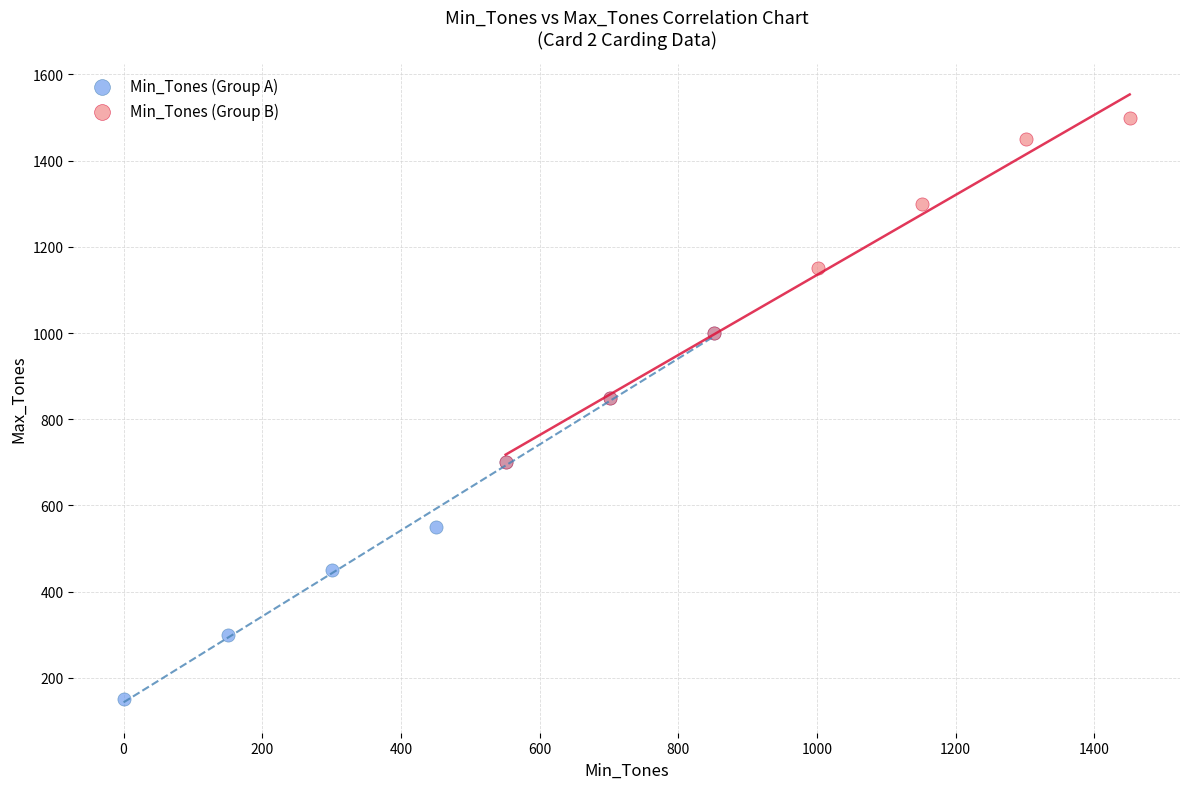

What are all the series names shown in the legend?

Min_Tones (Group A), Min_Tones (Group B)